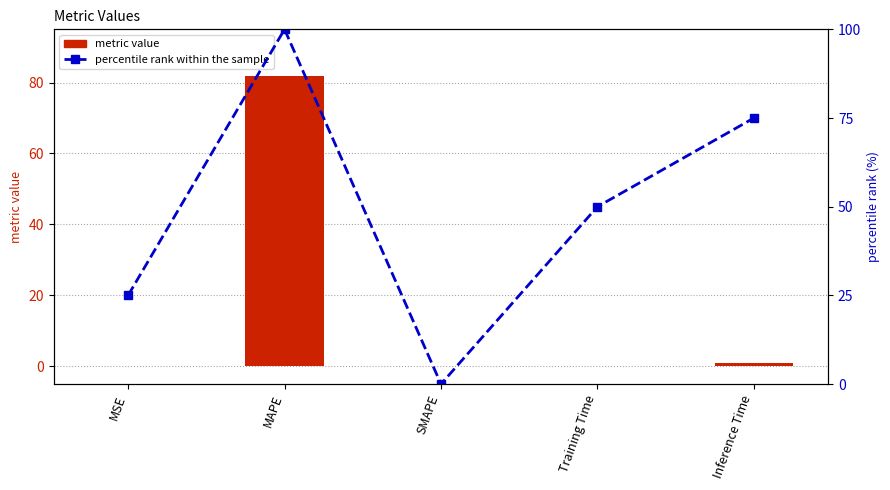

Between MAPE and Training Time, which is larger?

MAPE